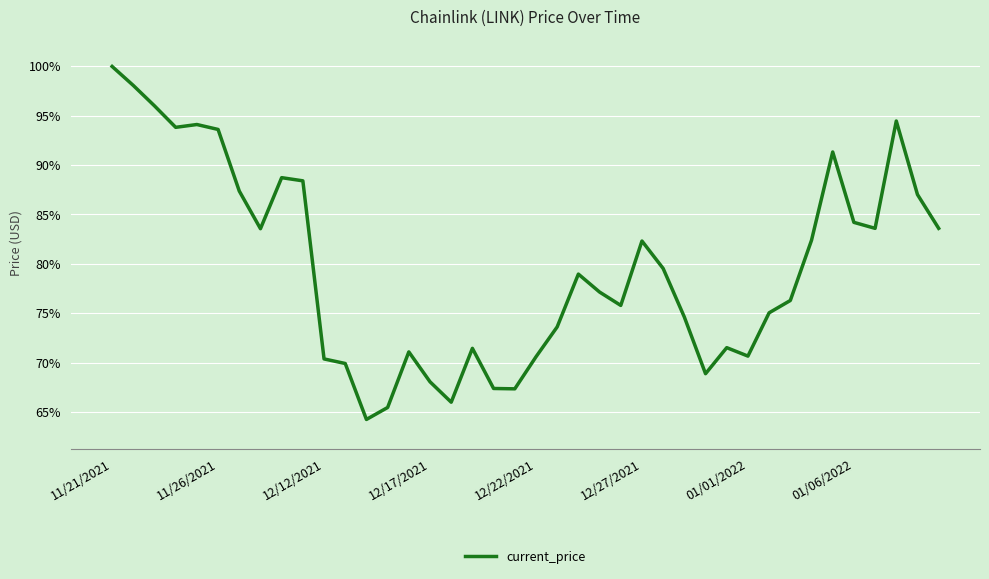

What is the difference between the maximum and minimum values?

35.8